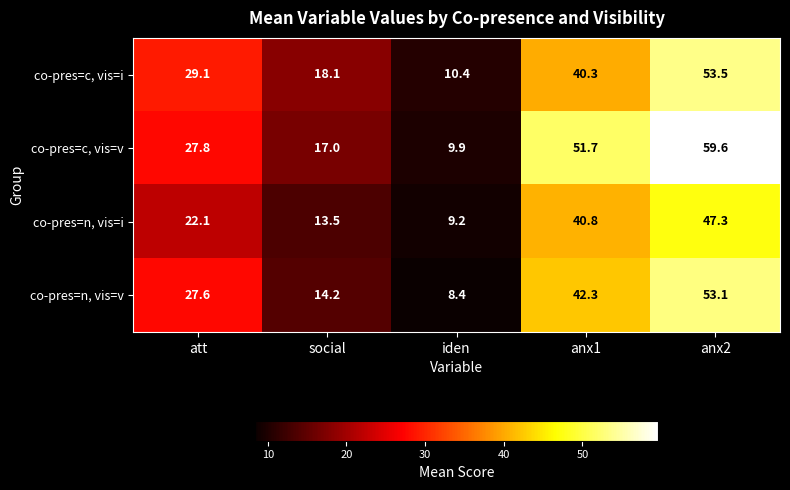

Rank the series by their average value, from highest to lowest.

co-pres=c, vis=v, co-pres=c, vis=i, co-pres=n, vis=v, co-pres=n, vis=i